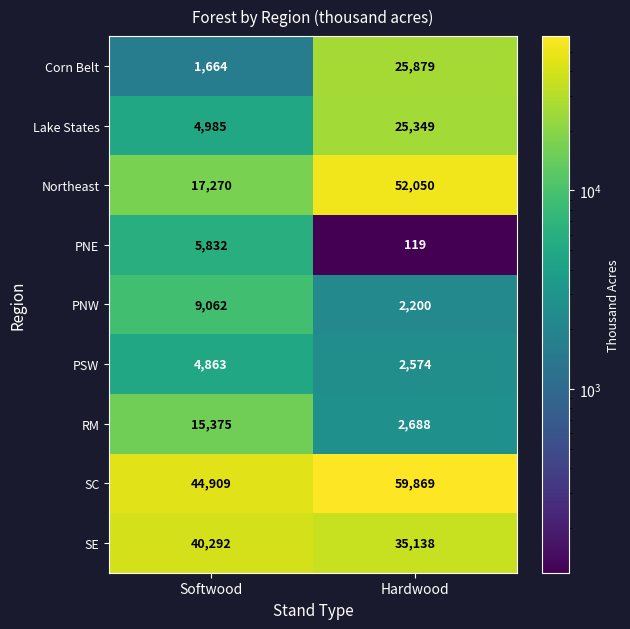

What value does the PSW series have at Hardwood?

2574